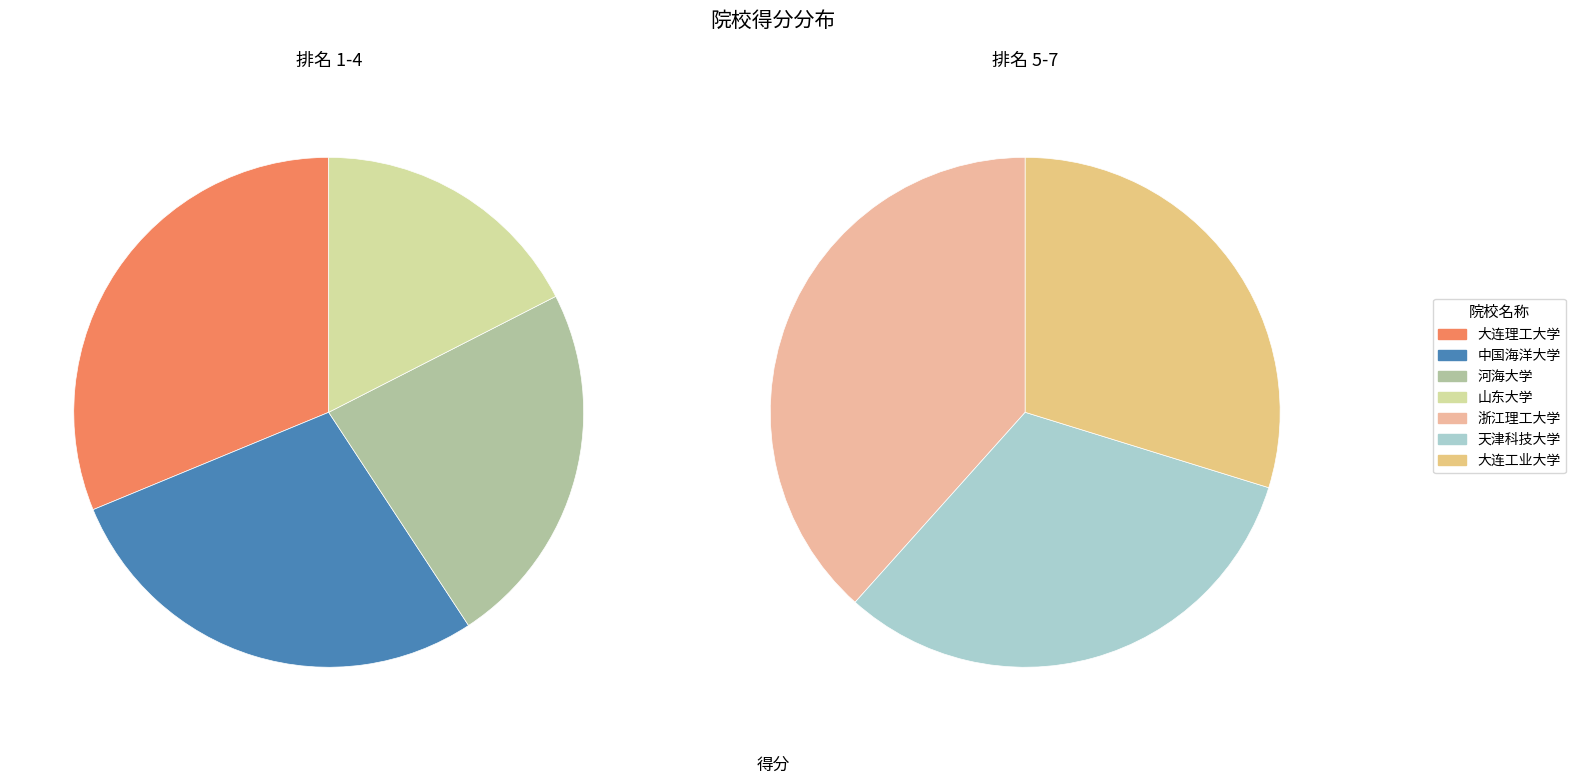

To the nearest percent, what is the combined percentage of 山东大学 and 大连工业大学?

21%